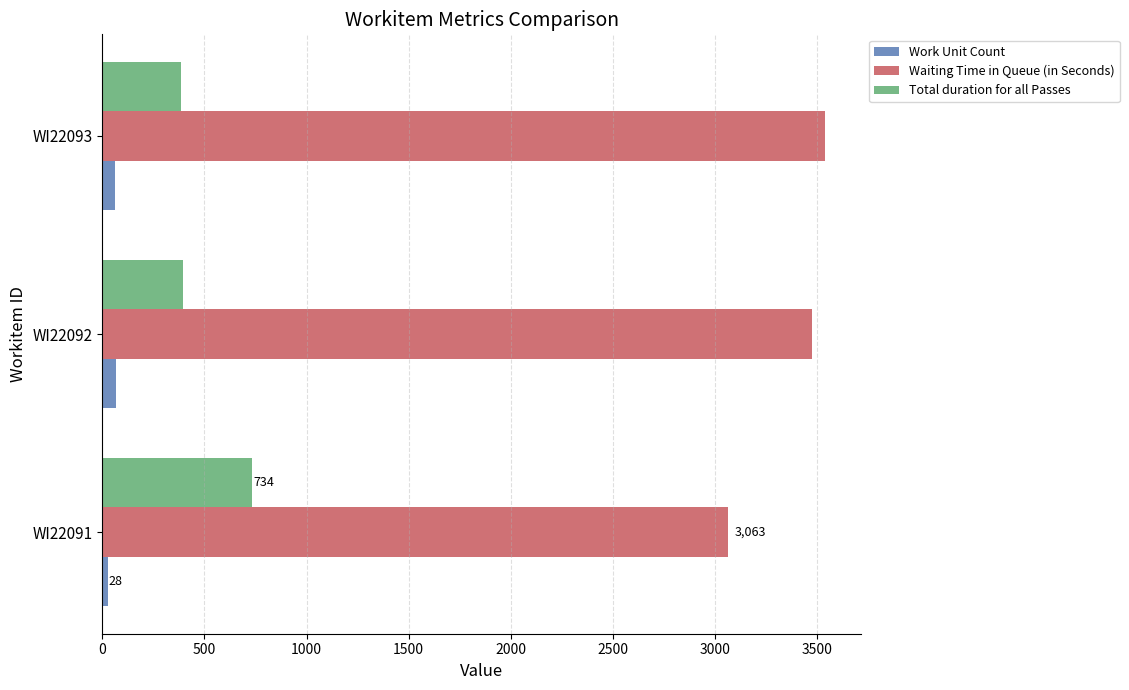

At how many categories does at least one series exceed 1858?

3